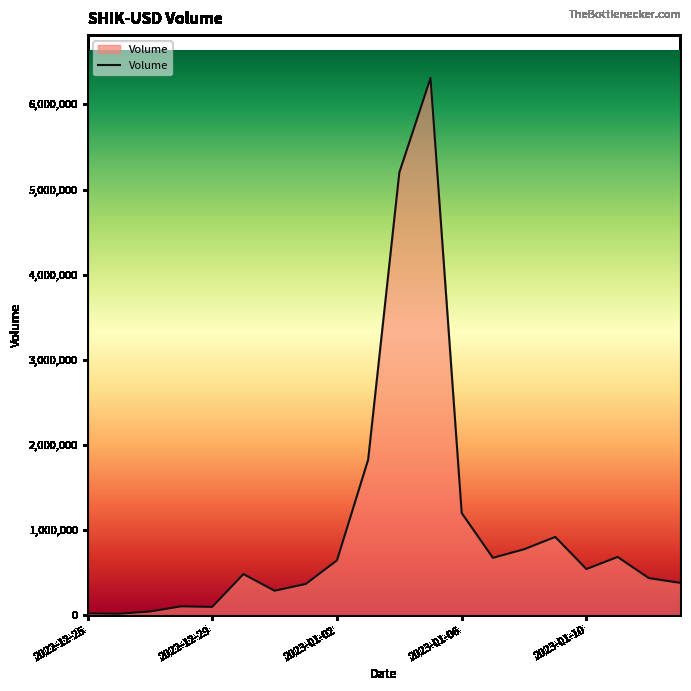

What is the greatest value displayed?

6309435